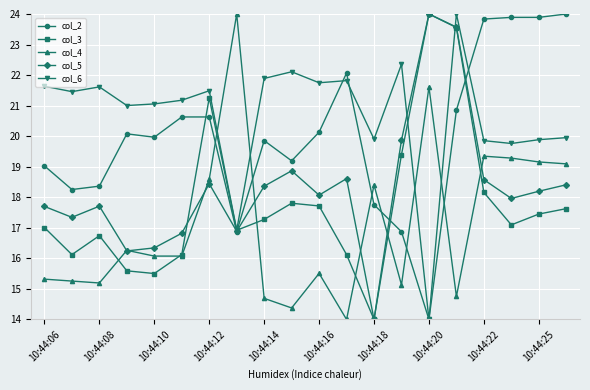

Which series ends up on top after the final intersection of col_2 and col_4?

col_2